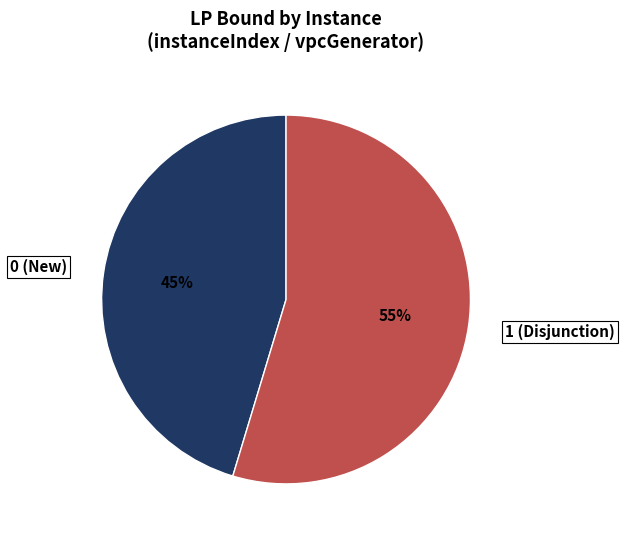

Count the number of slices in the pie.

2